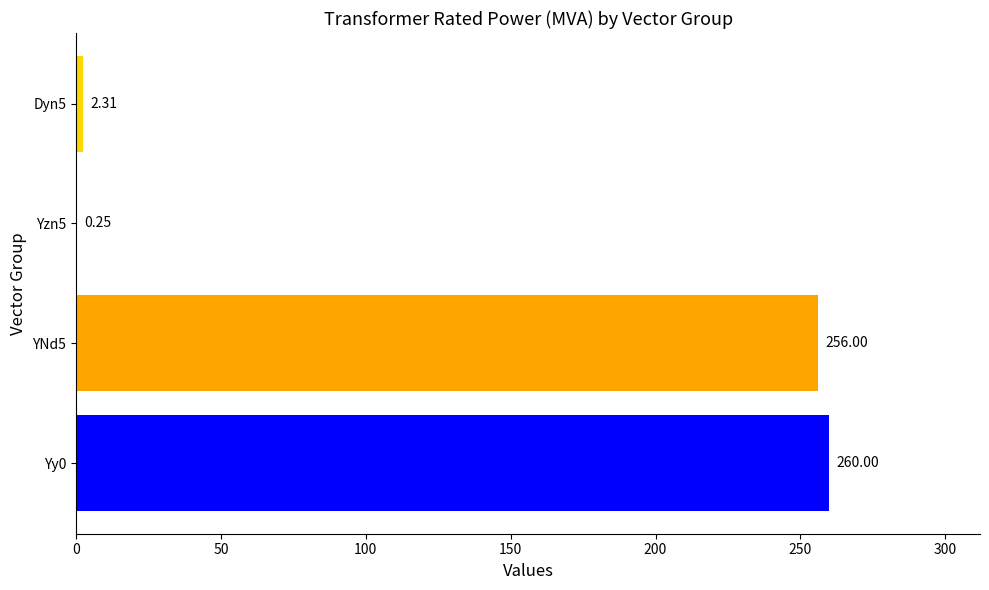

What is the change in value from Yzn5 to Dyn5?

+2.1